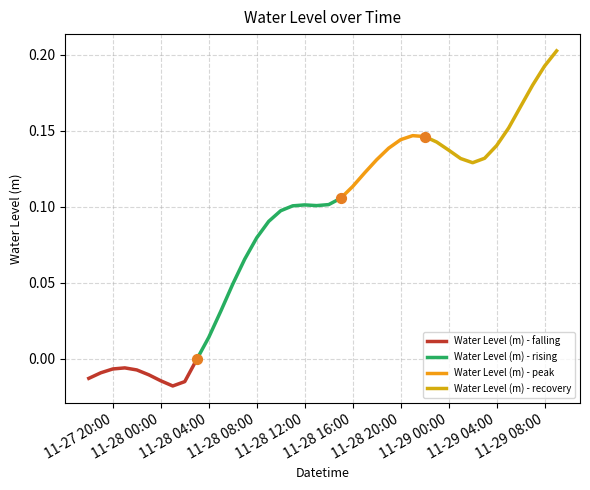

What is the change in value from 2023-11-28 00:00:00 to 2023-11-28 17:00:00?

+0.1